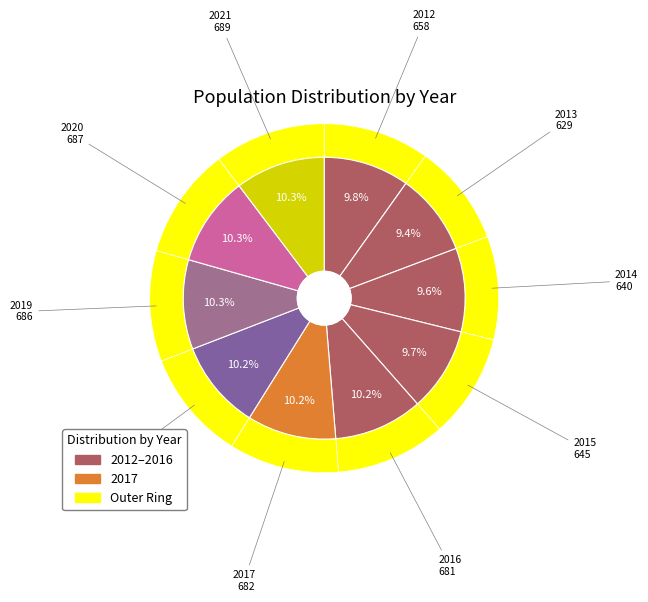

Combined, do 2017 and 2016 account for over 50%?

No